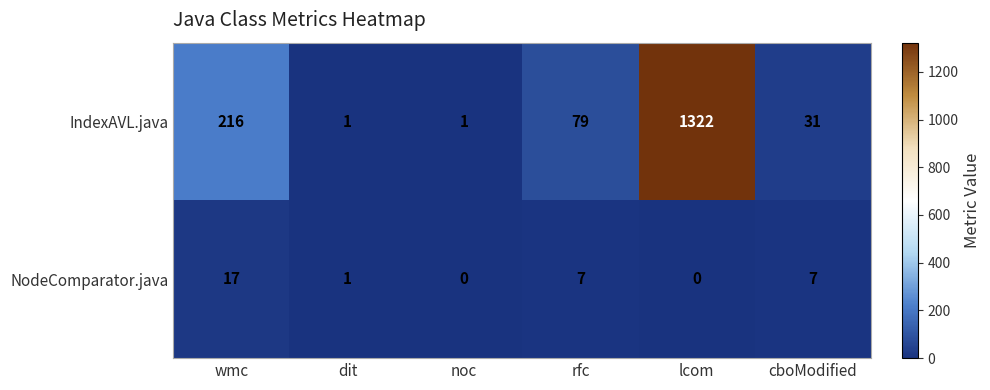

At cboModified, list the series in order from largest to smallest.

IndexAVL.java, NodeComparator.java